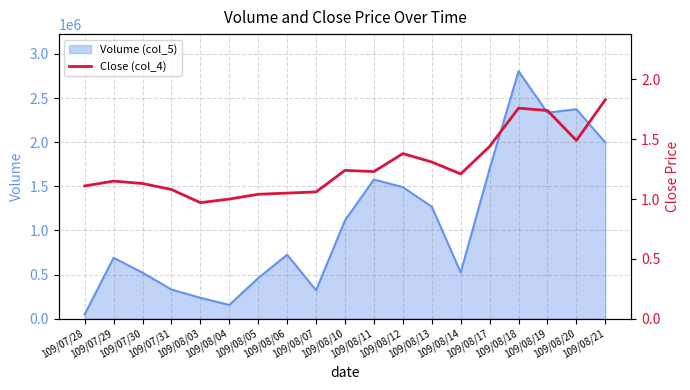

What is the difference between the maximum and minimum values?

0.9